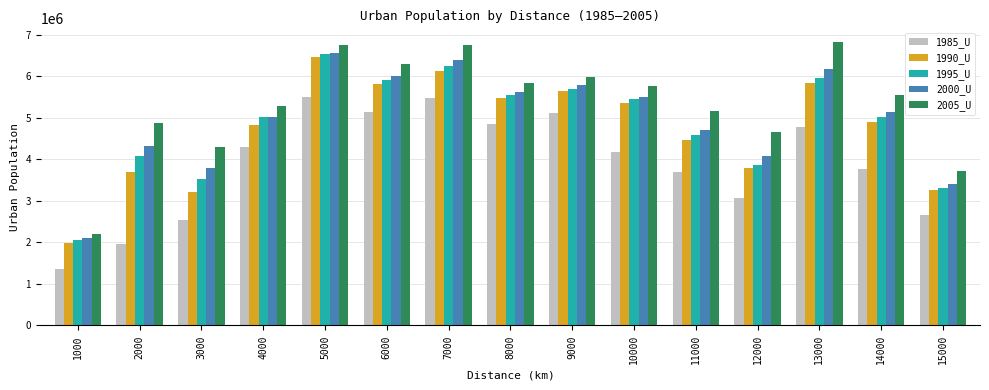

At which label does 2005_U first exceed 5559466?

5000